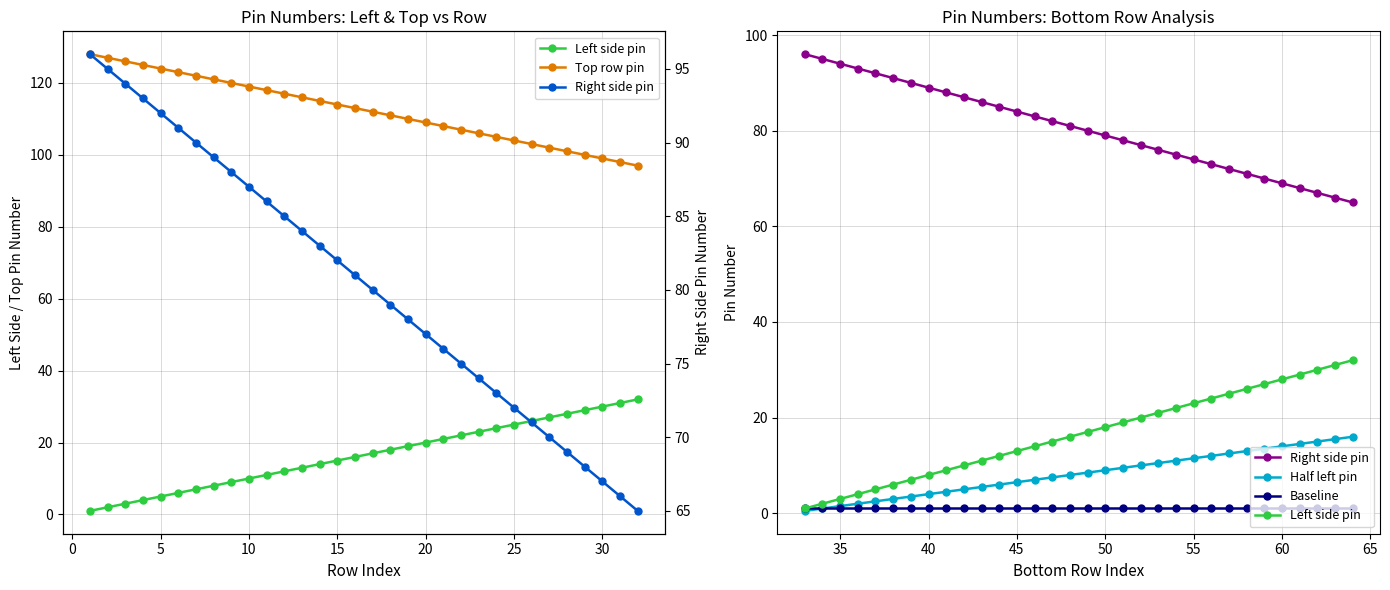

True or false: Right side pin and Baseline intersect in this chart.

False